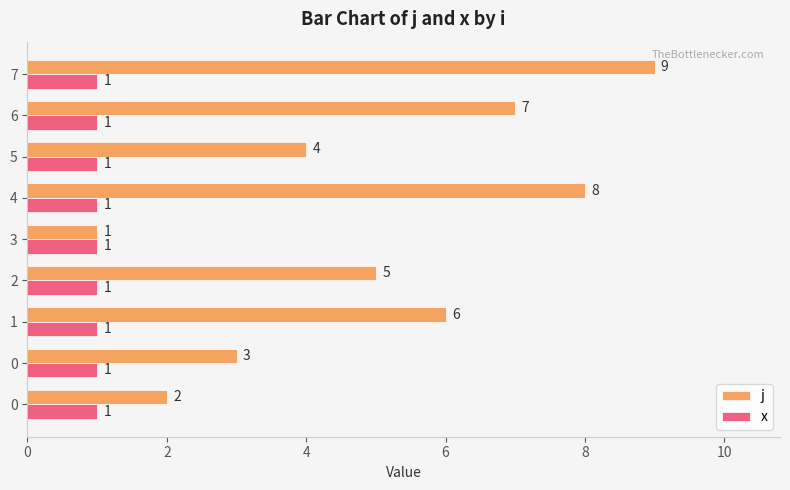

What is the difference between the second highest and second lowest values in the j series?

6